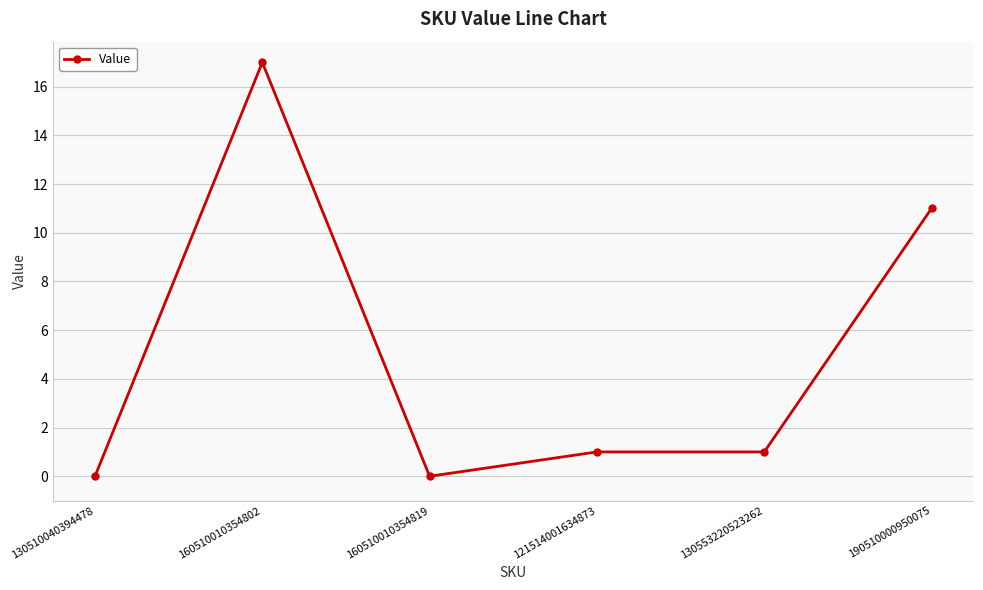

What is the sum of all values?

30